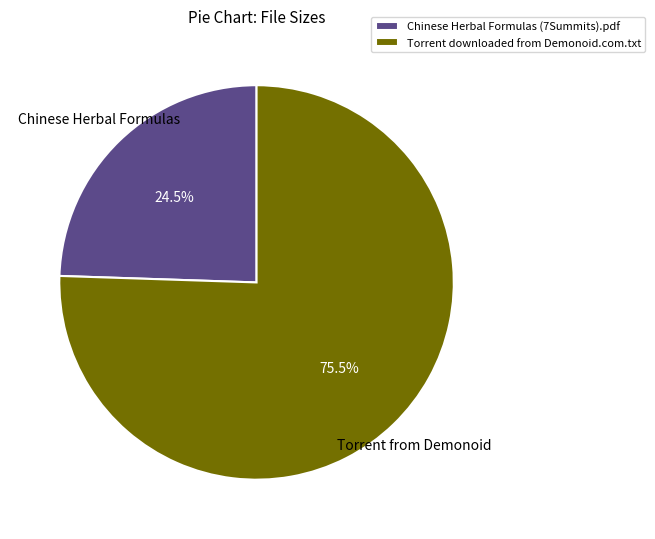

What percentage is NOT represented by Torrent downloaded from Demonoid.com.txt?

24.5%